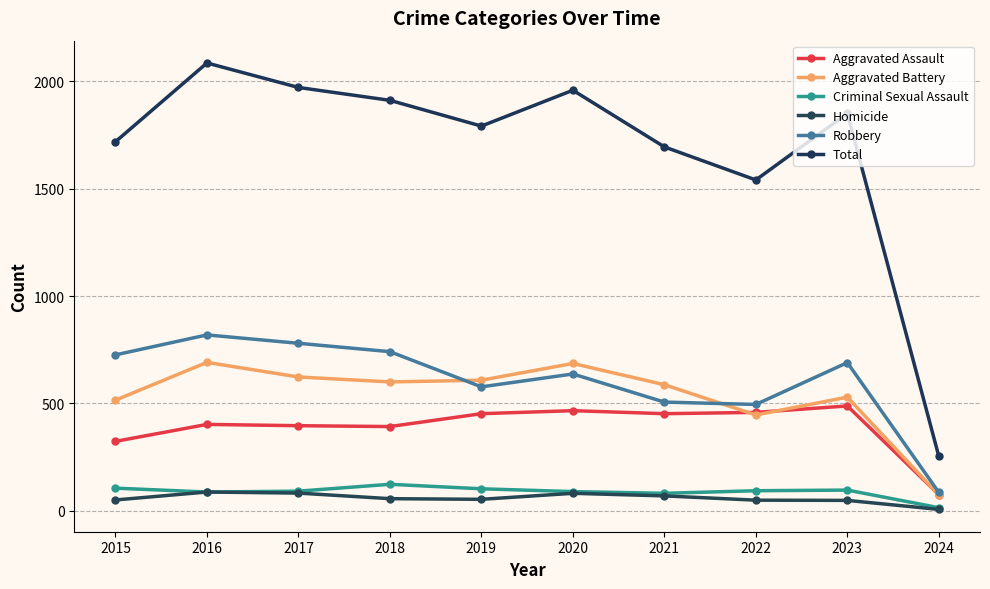

Between 2019 and 2020, which series saw the biggest shift?

Total